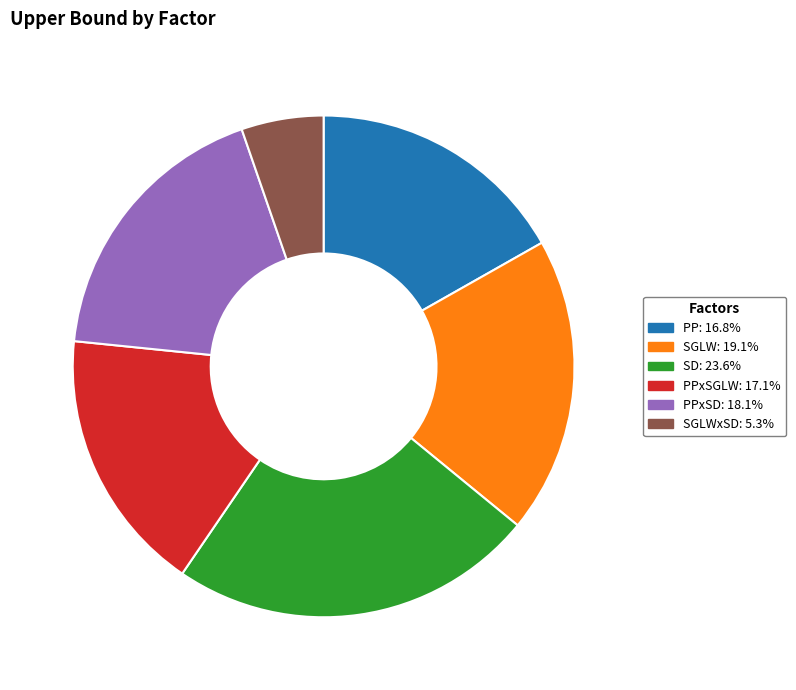

Is there a majority slice in this chart?

No